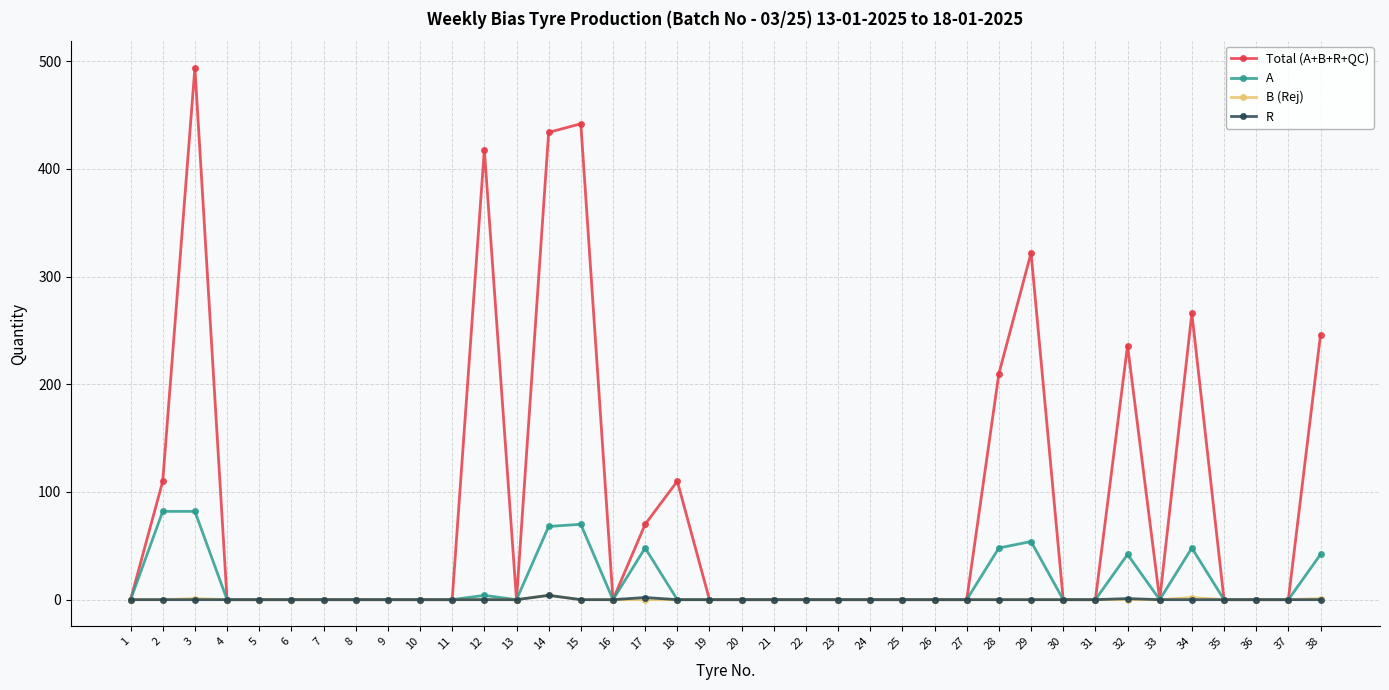

The B (Rej) series shows 0 at 25. True or false?

True